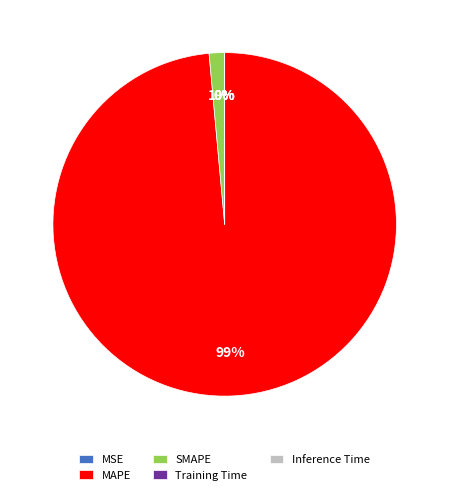

The MAPE slice represents 92% of the pie. True or false?

False